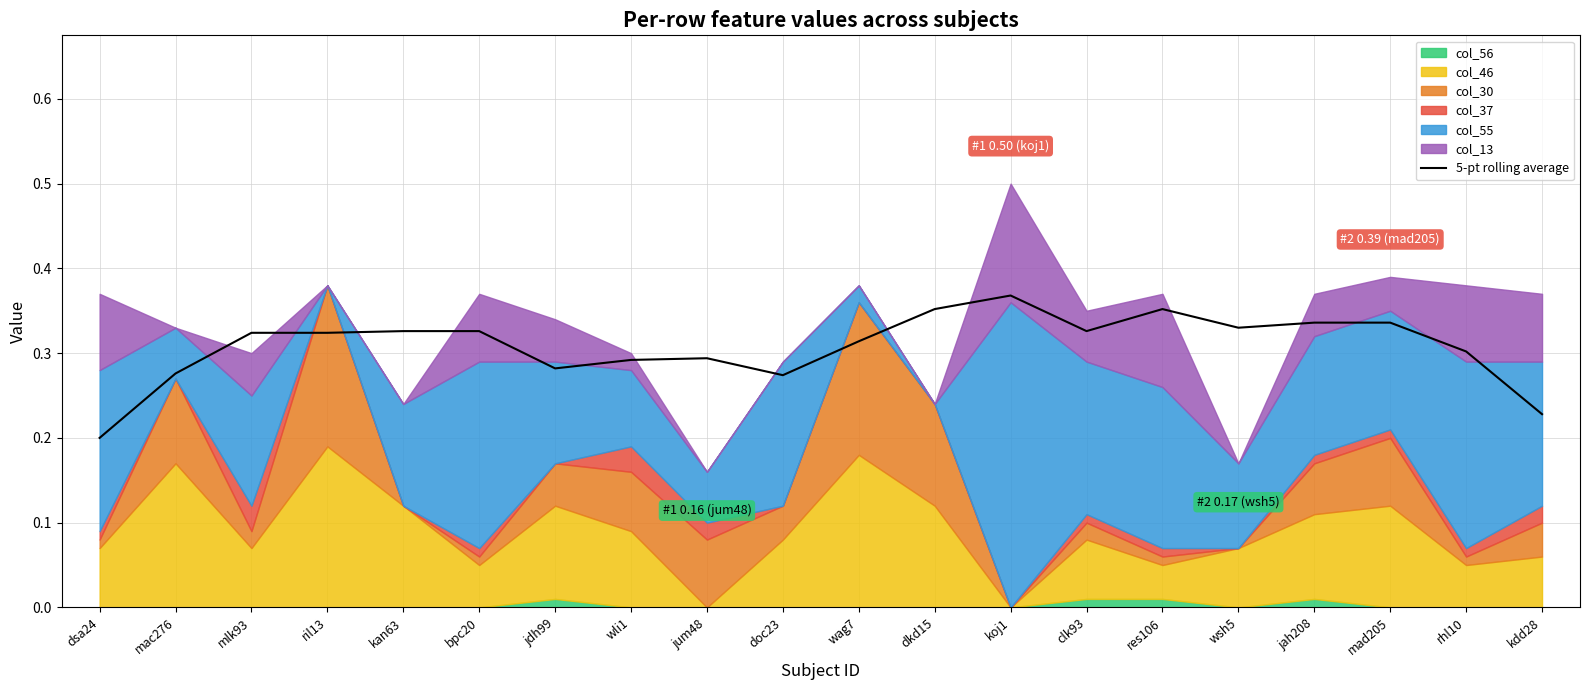

What is the minimum value shown in the chart?

0.2